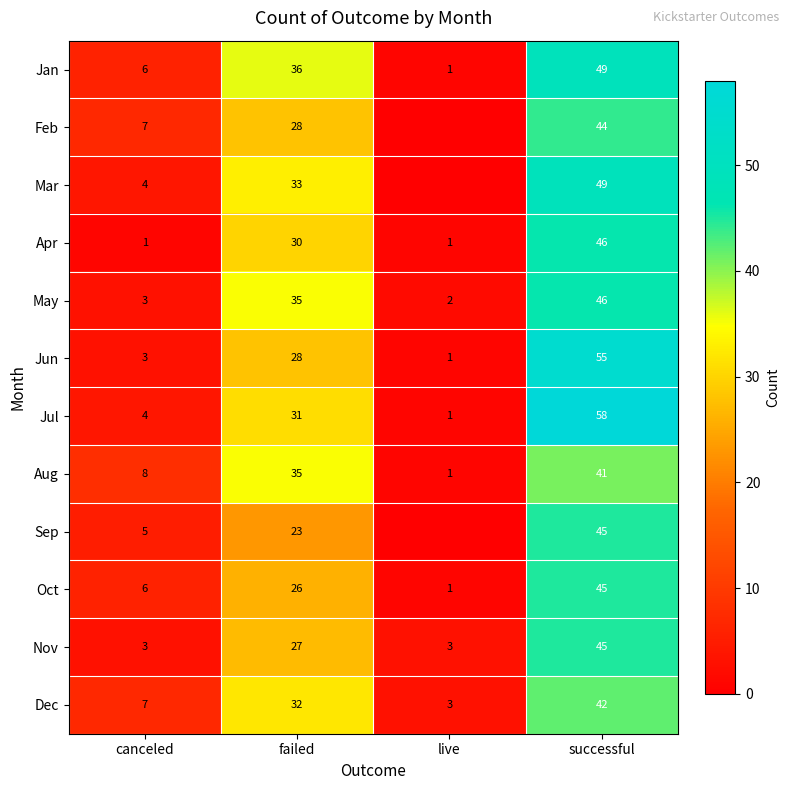

How many values in the Jun series are below 28?

2